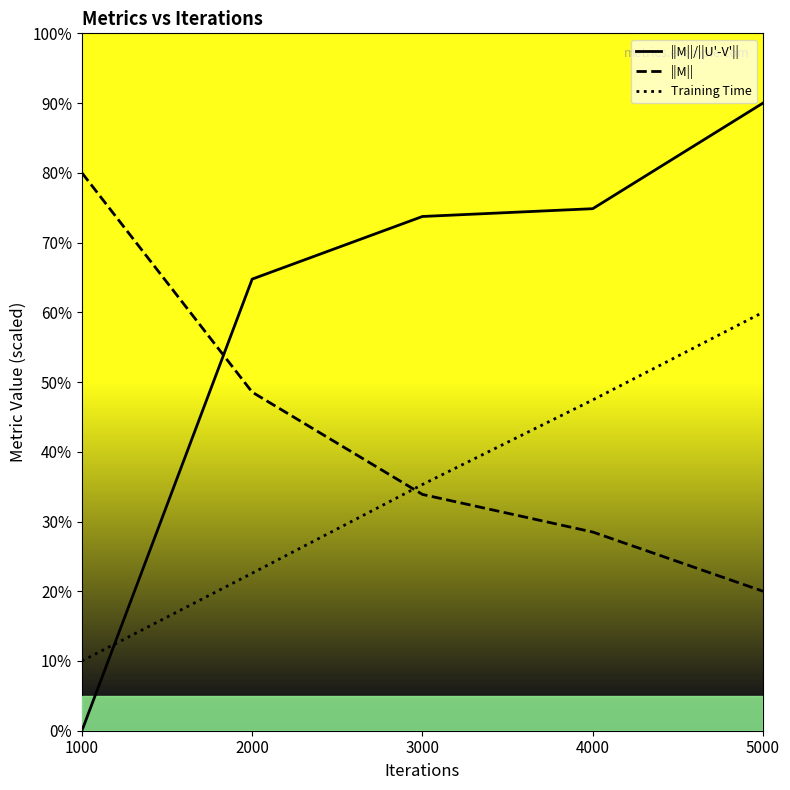

Is the value of Training Time at 1000 greater than the value of ||M|| at 1000?

No